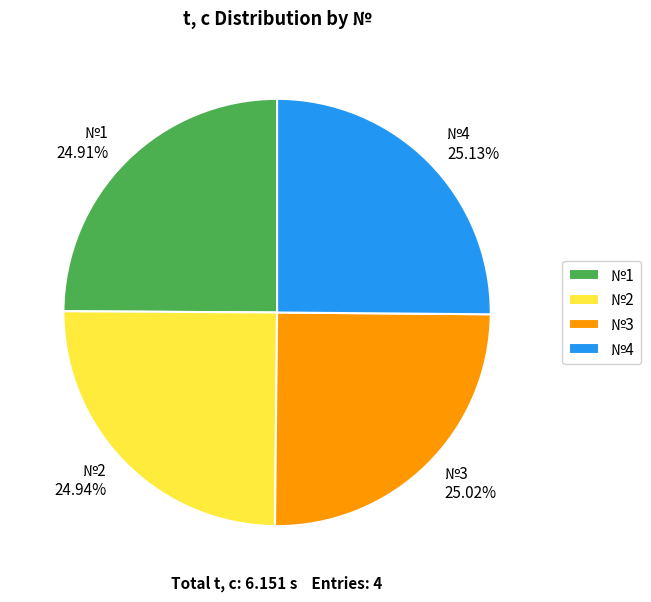

Is the sum of №4 25.13% and №1 24.91% greater than half?

Yes